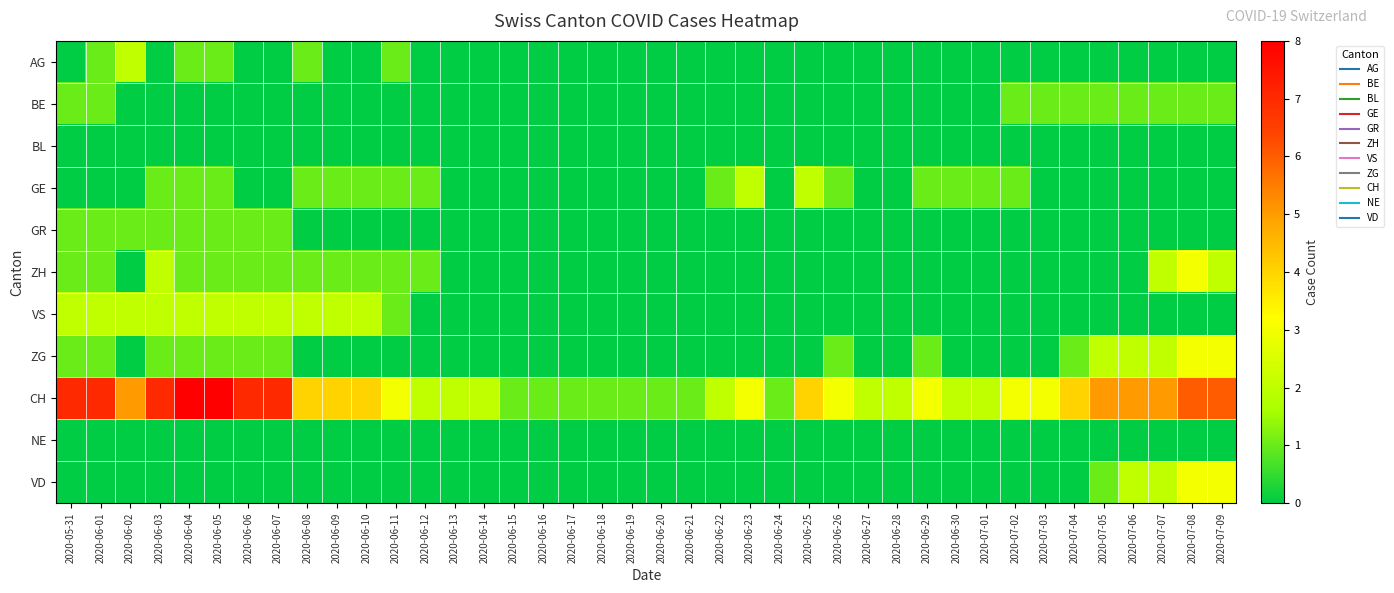

Which series has the widest spread of values?

CH